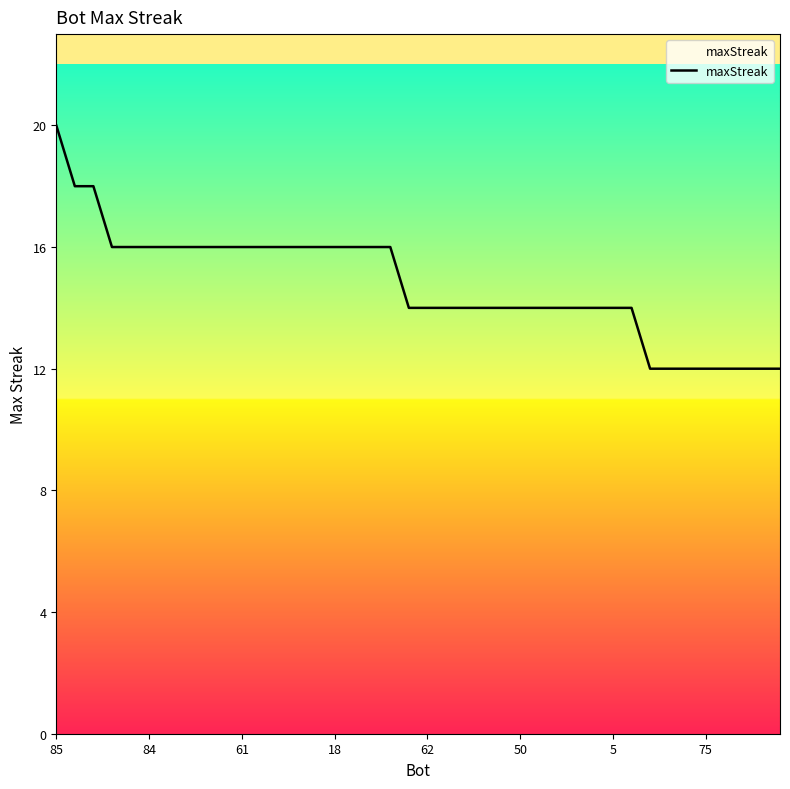

Reading left to right, what are all the values shown in this chart?

20	18	18	16	16	16	16	16	16	16	16	16	16	16	16	16	16	16	16	14	14	14	14	14	14	14	14	14	14	14	14	14	12	12	12	12	12	12	12	12